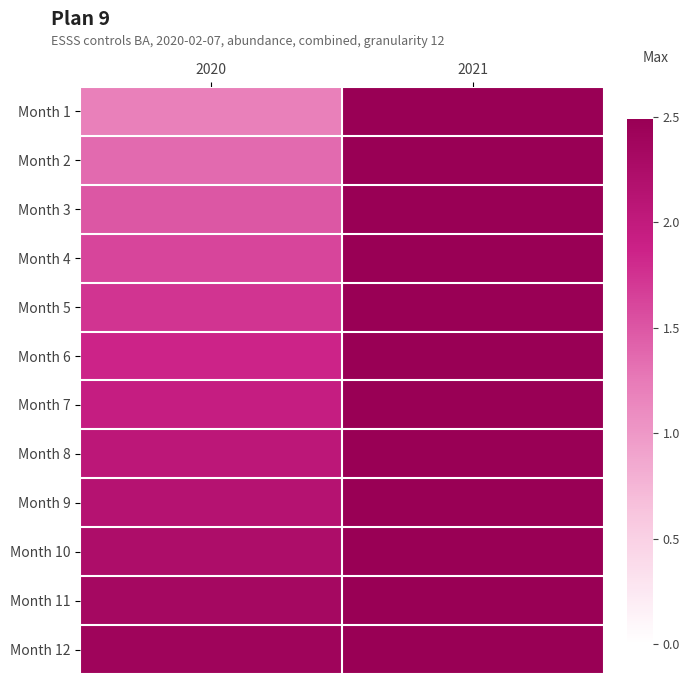

Reading left to right, extract all data points from this chart.

Month 1: 2020=1.2	2021=2.5
Month 2: 2020=1.4	2021=2.5
Month 3: 2020=1.5	2021=2.5
Month 4: 2020=1.6	2021=2.5
Month 5: 2020=1.7	2021=2.5
Month 6: 2020=1.9	2021=2.5
Month 7: 2020=2.0	2021=2.5
Month 8: 2020=2.1	2021=2.5
Month 9: 2020=2.1	2021=2.5
Month 10: 2020=2.2	2021=2.5
Month 11: 2020=2.3	2021=2.5
Month 12: 2020=2.4	2021=2.5